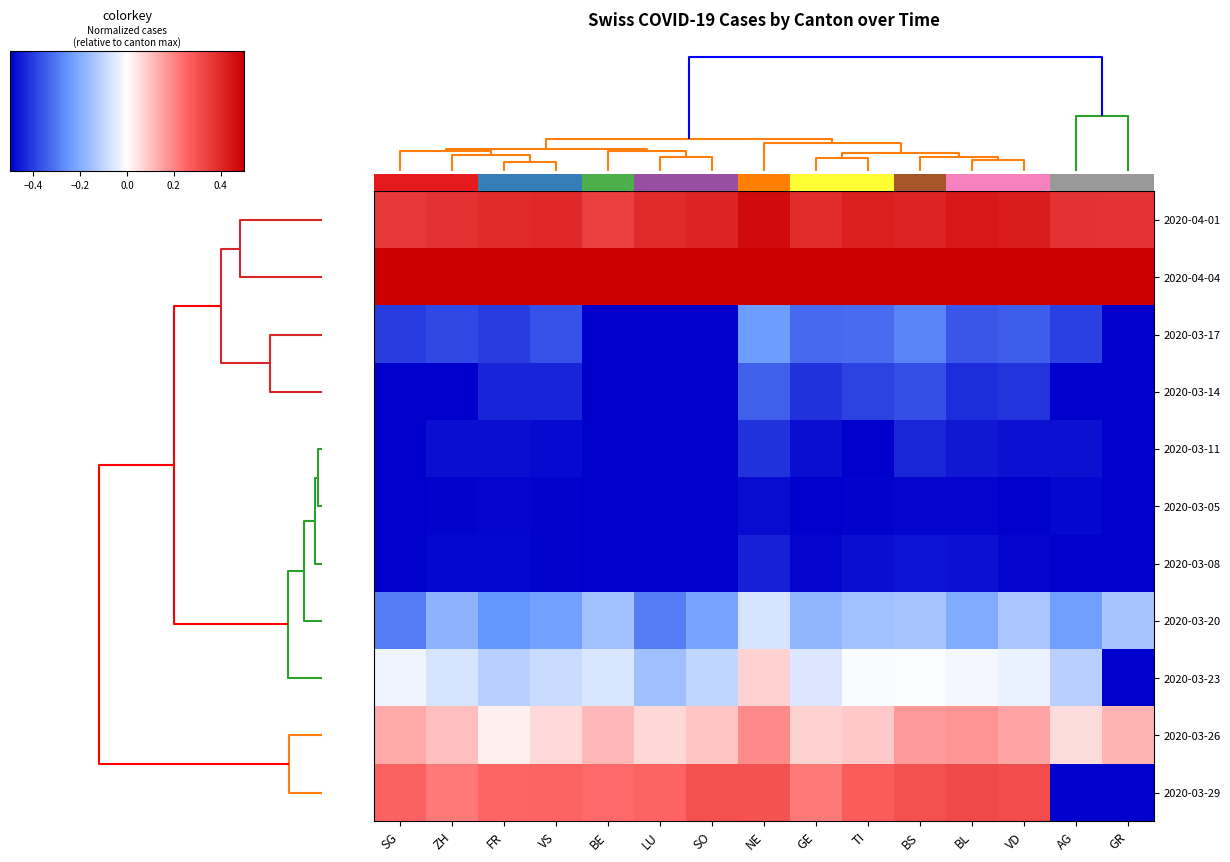

Which series has the widest spread of values?

2020-03-29